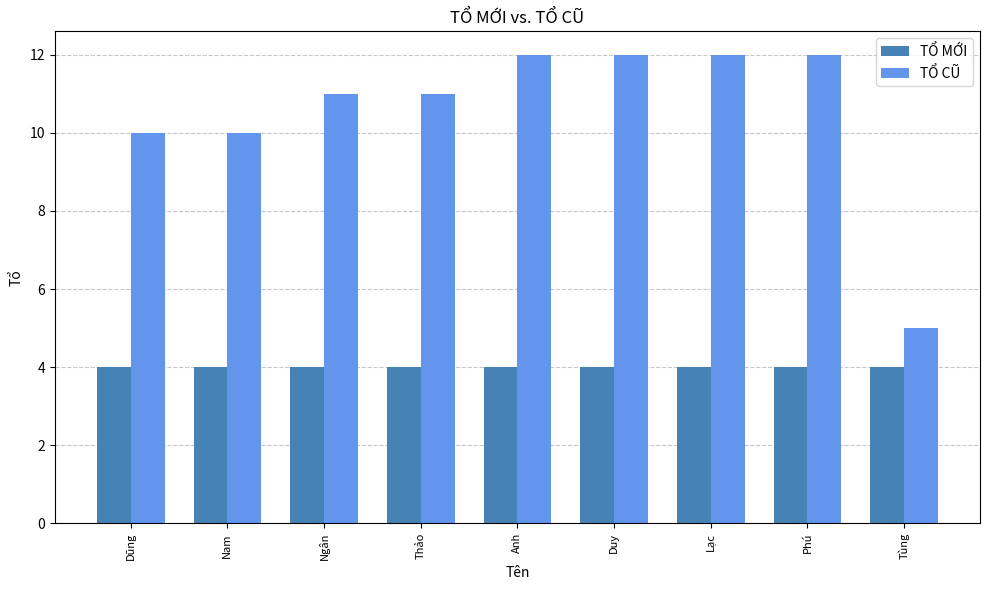

Reading left to right, transcribe all the data shown in this chart.

TỔ MỚI: 4	4	4	4	4	4	4	4	4
TỔ CŨ: 10	10	11	11	12	12	12	12	5